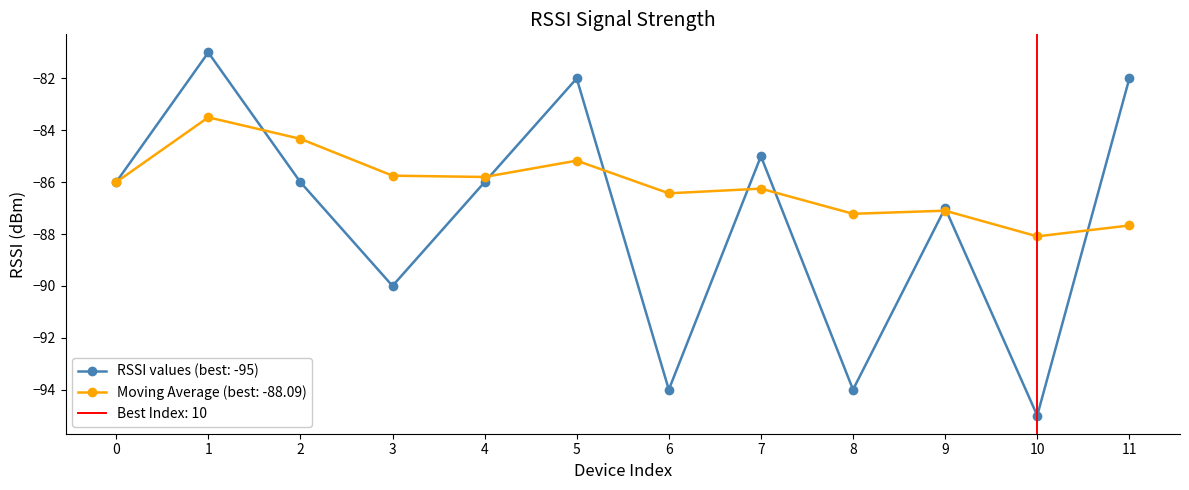

Reading left to right, transcribe all the data shown in this chart.

RSSI values: 0=-86.0	1=-81.0	2=-86.0	3=-90.0	4=-86.0	5=-82.0	6=-94.0	7=-85.0	8=-94.0	9=-87.0	10=-95.0	11=-82.0
Moving Average: 0=-86.0	1=-83.5	2=-84.3	3=-85.8	4=-85.8	5=-85.2	6=-86.4	7=-86.2	8=-87.2	9=-87.1	10=-88.1	11=-87.7